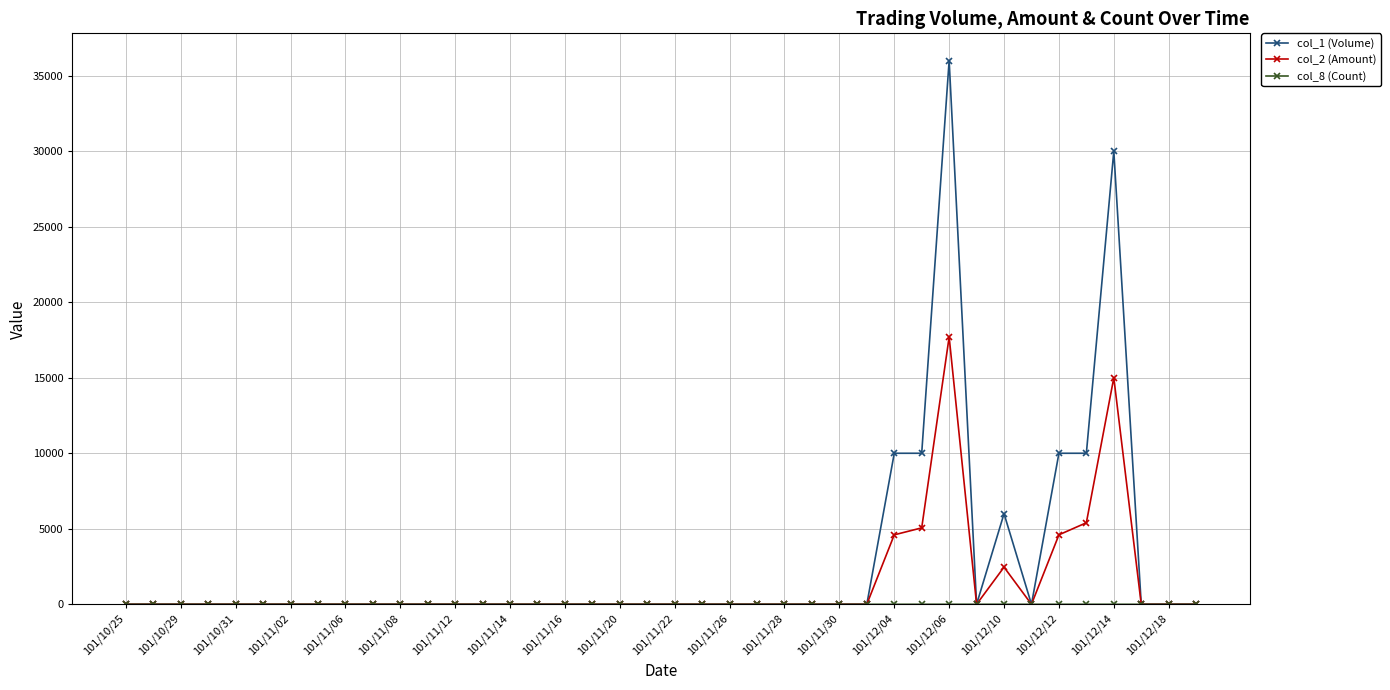

Which series has the widest spread of values?

col_1 (Volume)